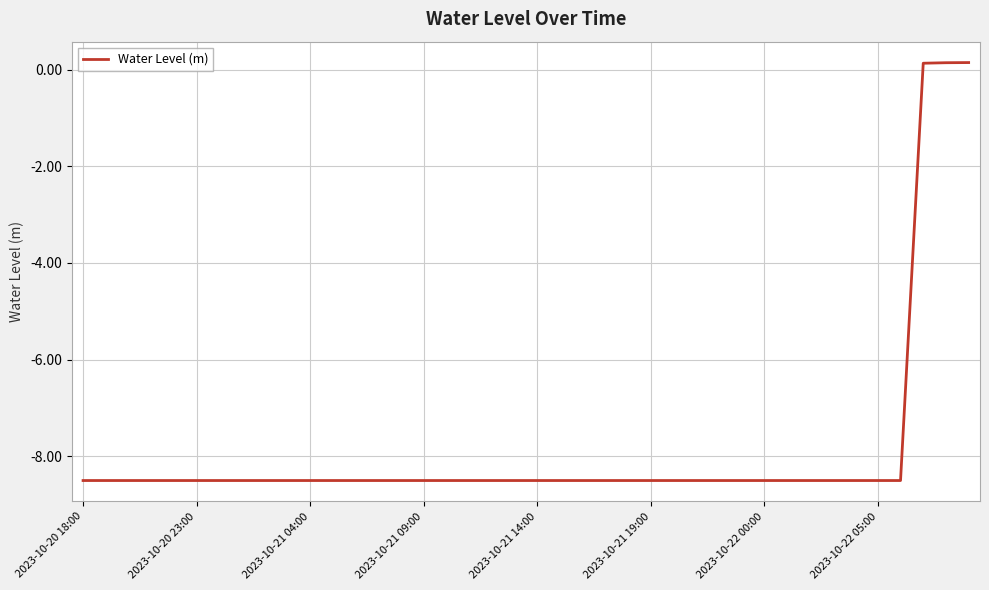

How many lines are shown in the chart?

1